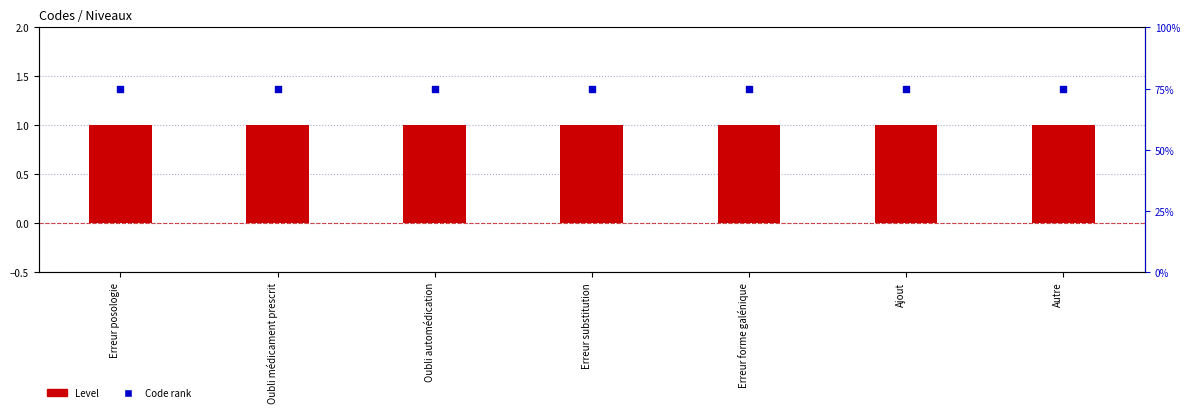

What is the total value across all series at Erreur forme galénique?

1.8